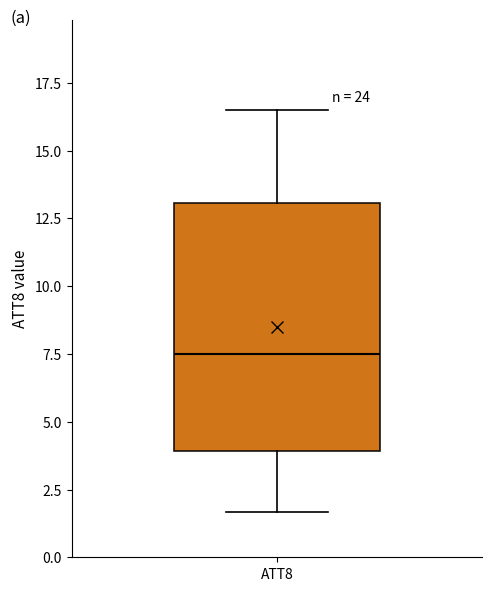

Transcribe this box plot: give where the median line is, the range the box spans, and where the two whiskers end, as read against the y-axis. The values are not printed on the chart, so give them approximately, as read against the axis.

median 7.5, box 4.0 to 13.0, whiskers 1.5 to 16.5